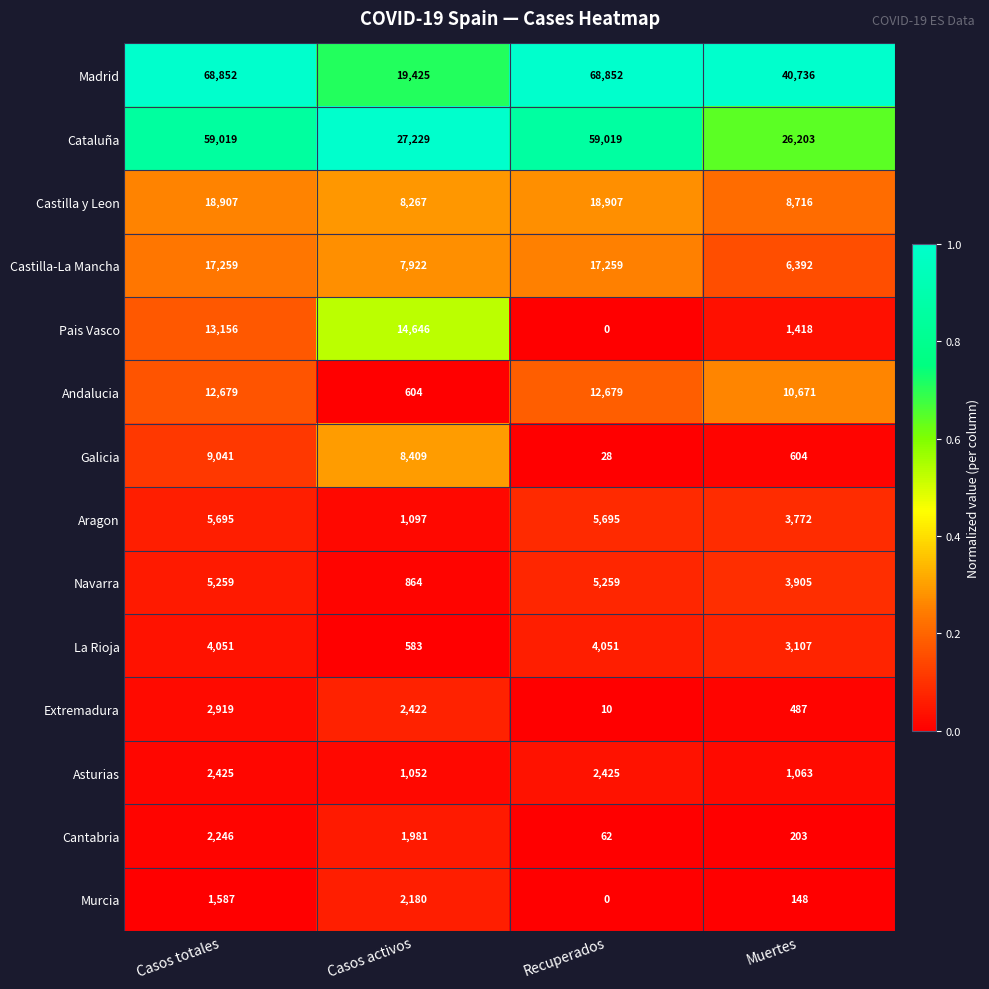

Is the value of Castilla y Leon at Muertes greater than the value of Asturias at Muertes?

Yes